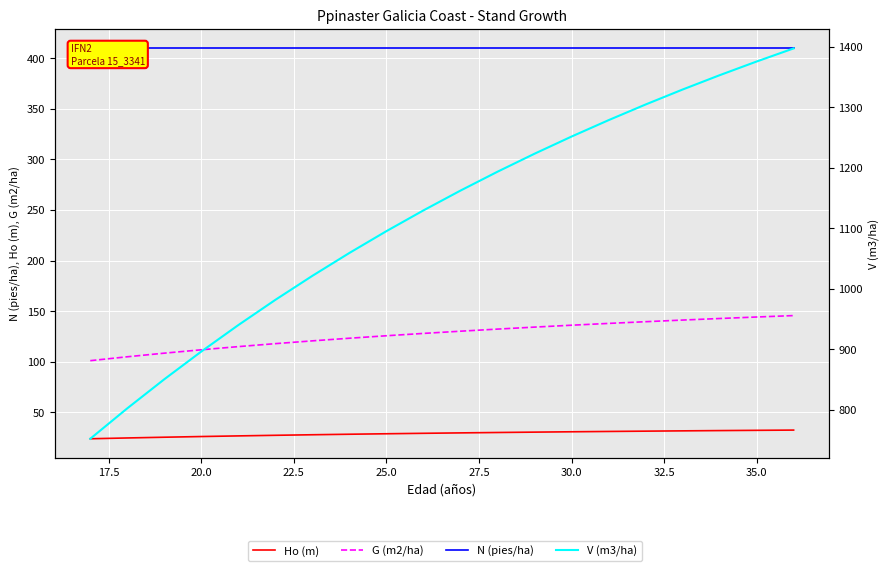

Which series has the widest spread of values?

V (m3/ha)